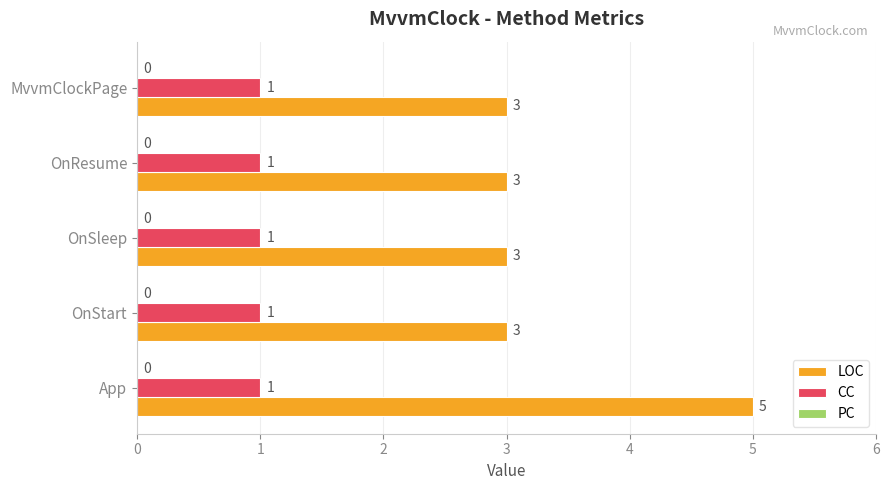

At which category is the sum across all series the highest?

App